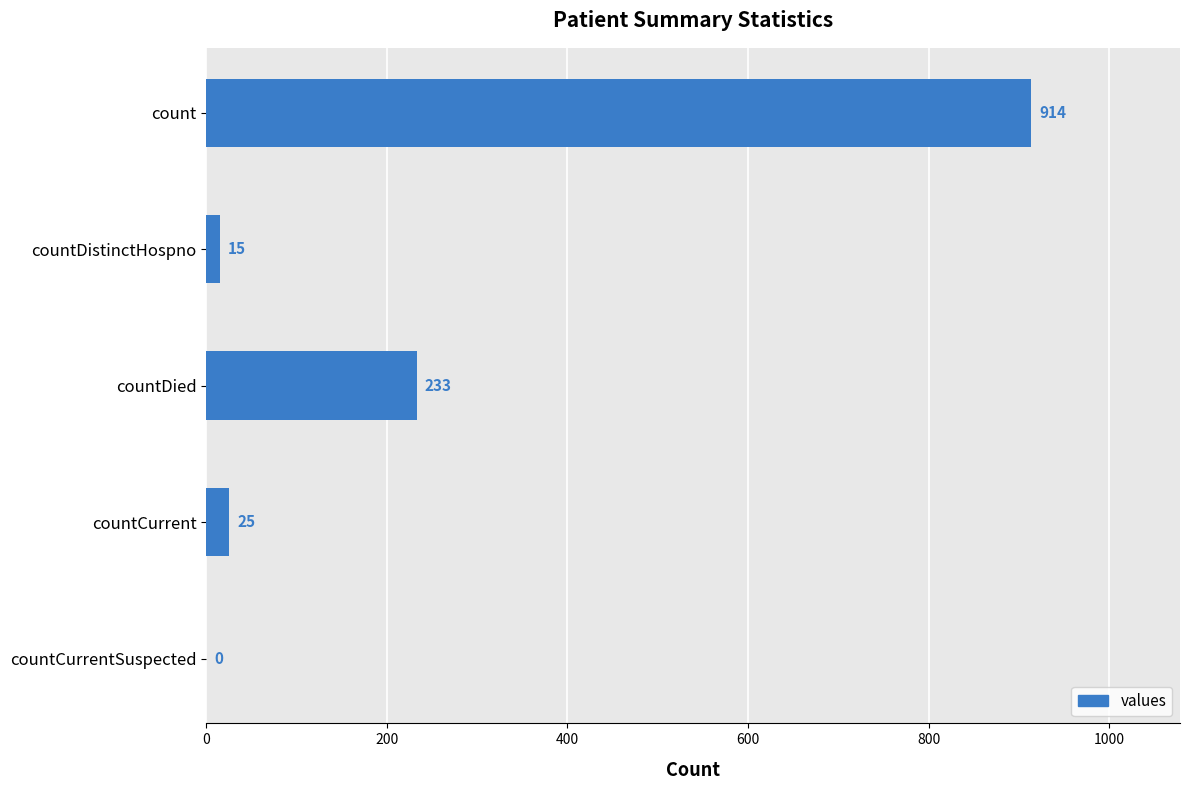

Reading top to bottom, list all the values displayed in this chart.

count=914	countDistinctHospno=15	countDied=233	countCurrent=25	countCurrentSuspected=0